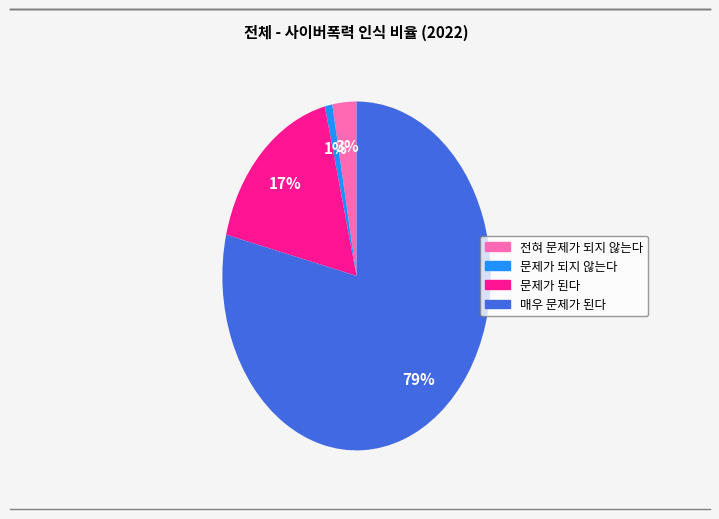

How many segments does this pie chart have?

4